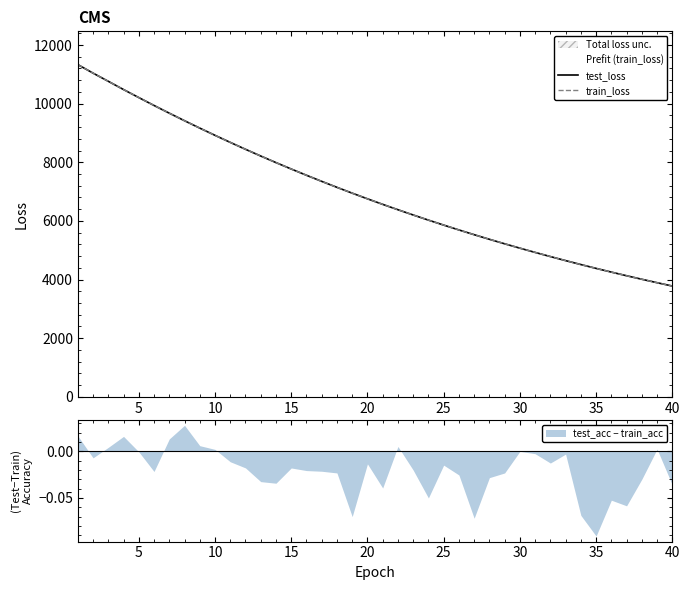

Between 9 and 15, which is larger?

9